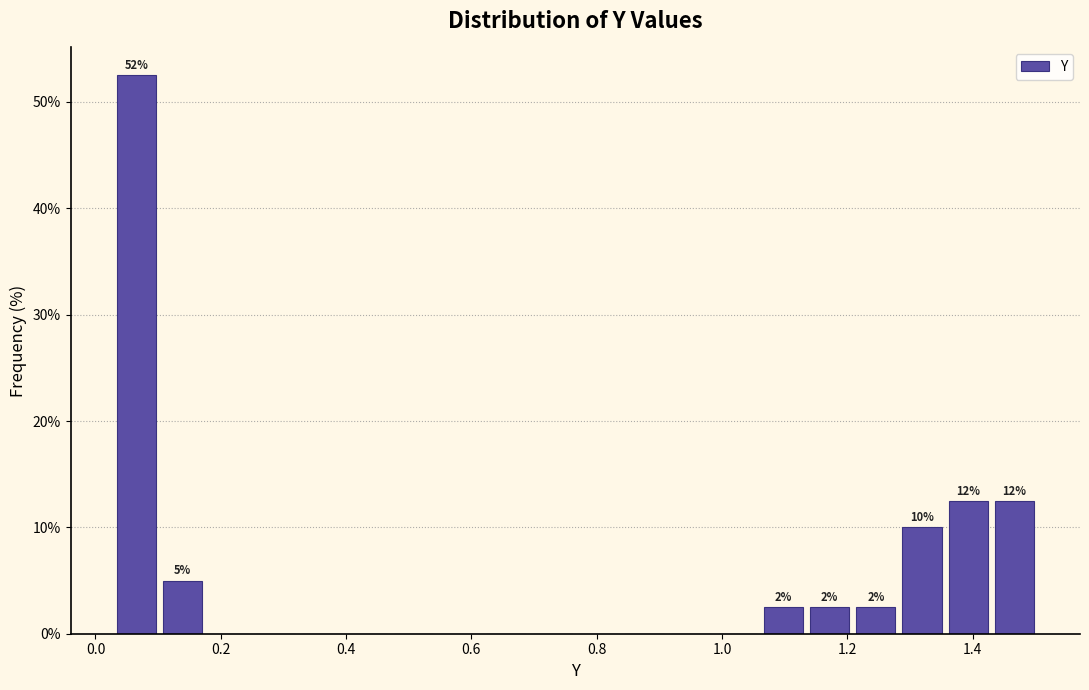

Around what value on the x-axis is the tallest bar? Give the approximate position of its centre, as read against the axis.

0.06